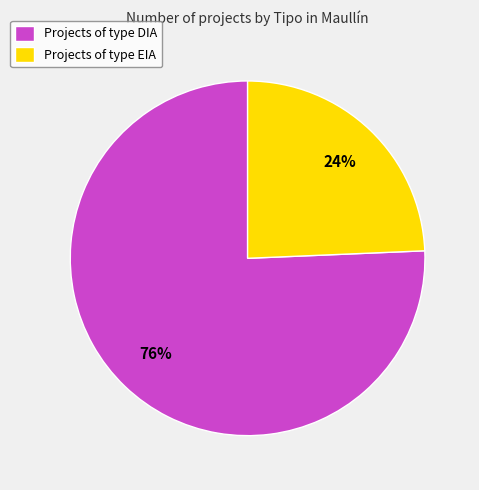

Which category has the biggest portion of the pie?

Projects of type DIA